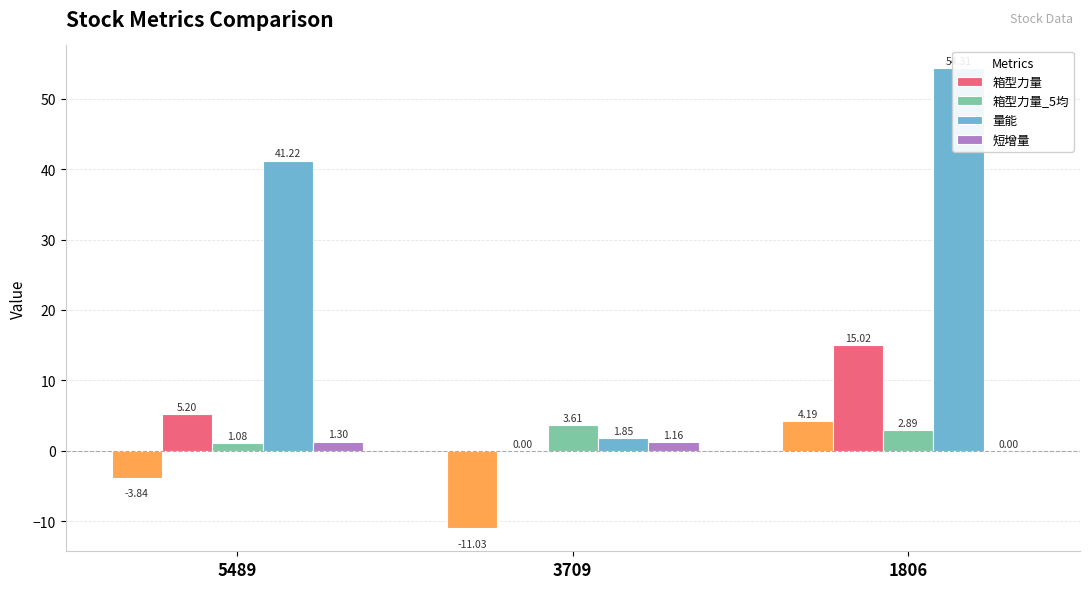

Where is 箱型力量_5均 nearest to the value 2?

1806